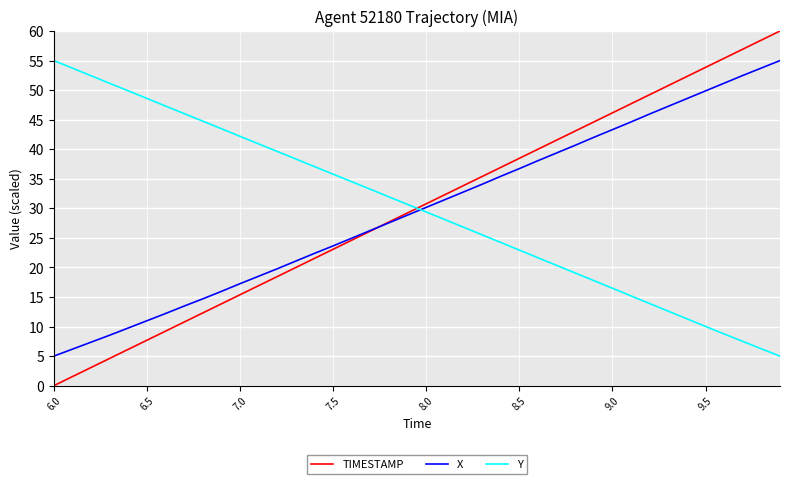

Which series has the largest range (max minus min)?

TIMESTAMP